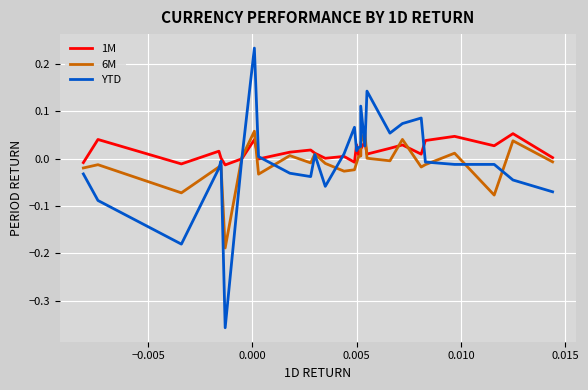

How many values in 1M are below zero?

6